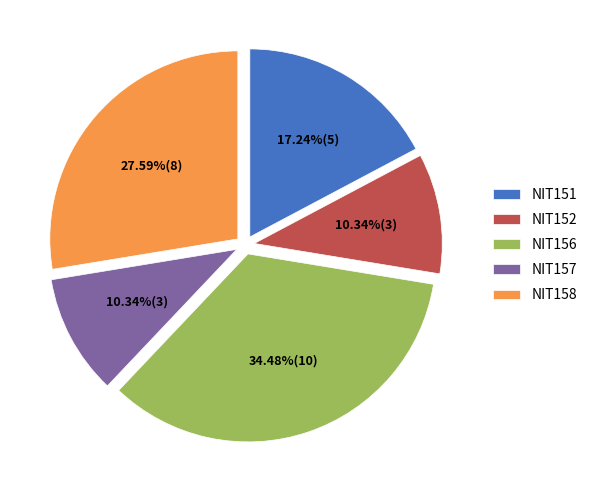

To the nearest percent, what is the difference between the NIT152 and NIT151 slice percentages?

7%